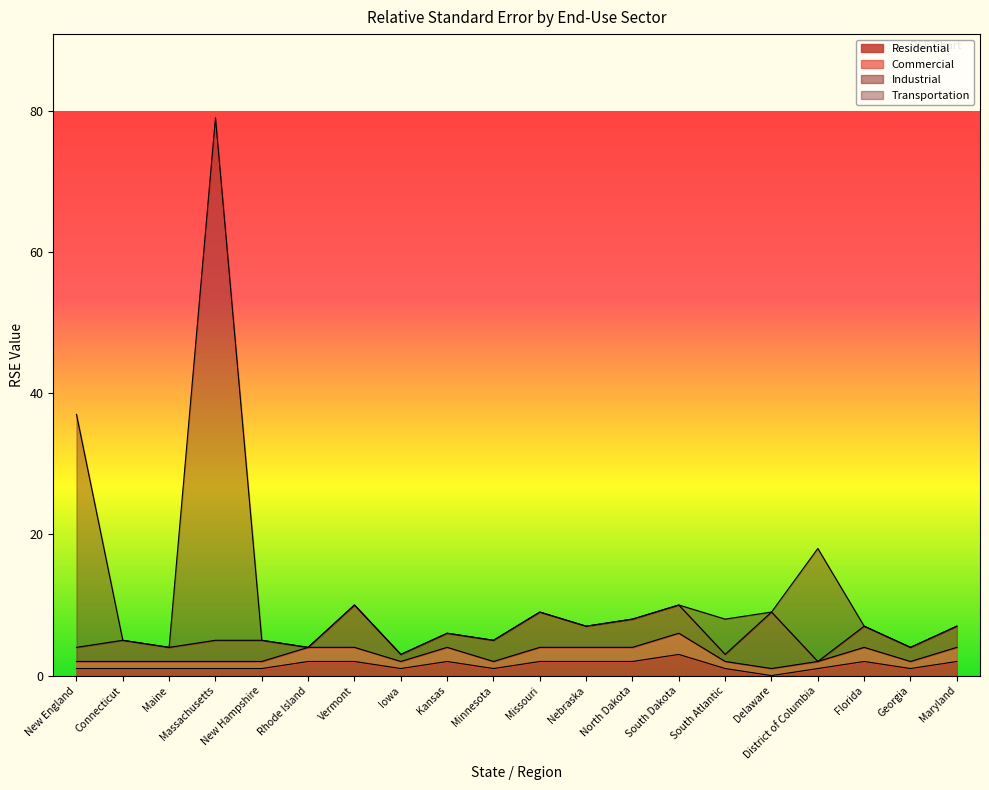

What is the approximate value of Residential at New Hampshire?

1